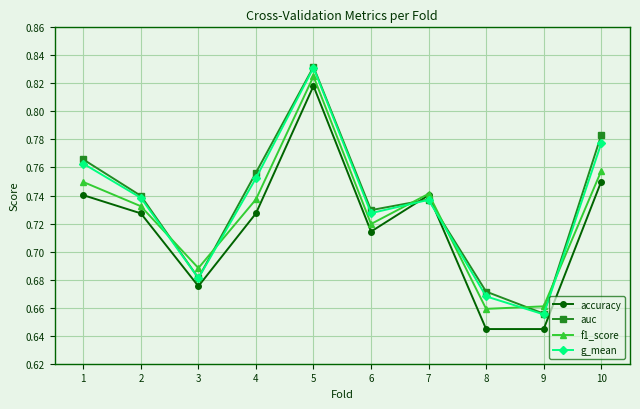

In g_mean, how many points are higher than both neighbors (excluding endpoints)?

2